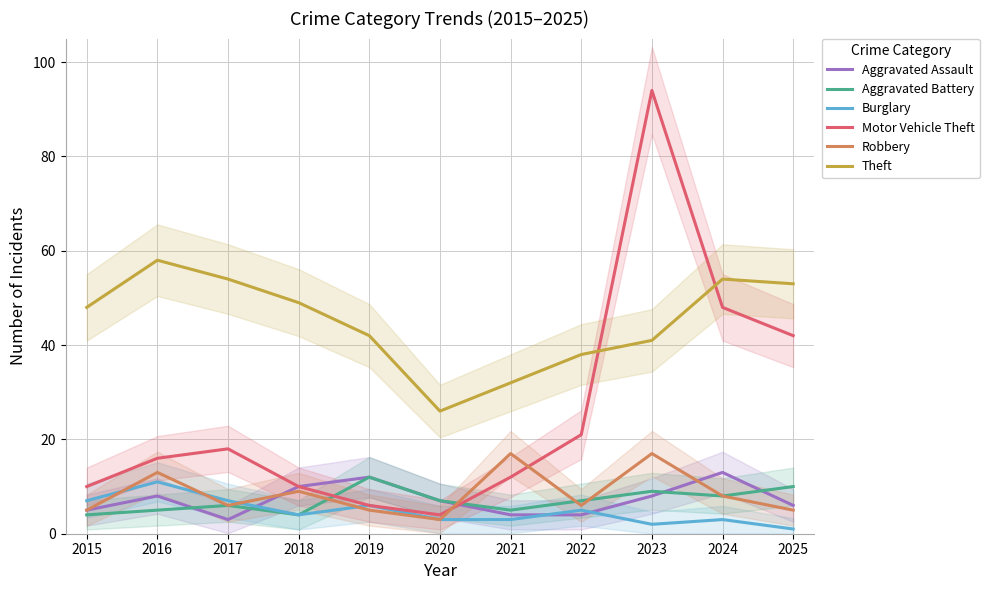

What is the value of the Burglary point at the 6th from the left?

3